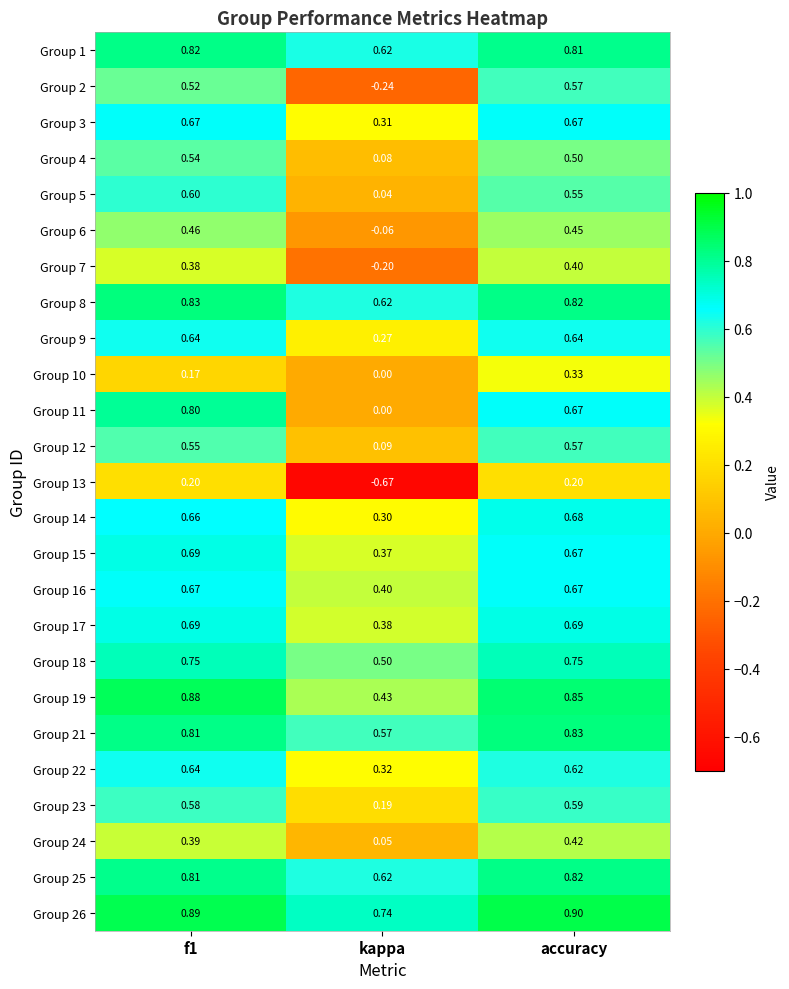

Between f1 and kappa, which series saw the biggest shift?

Group 13